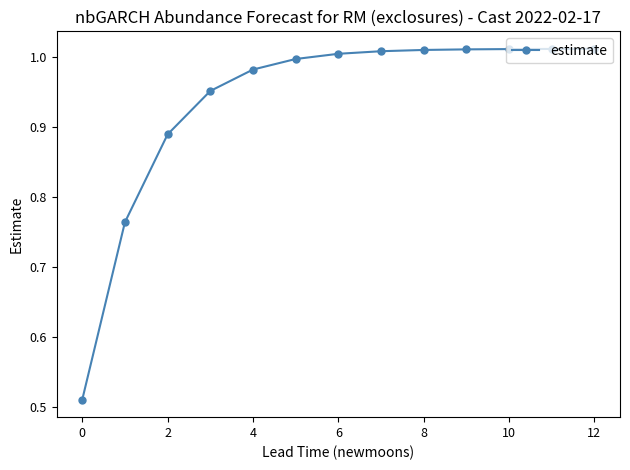

What is the sum of all values?

12.2